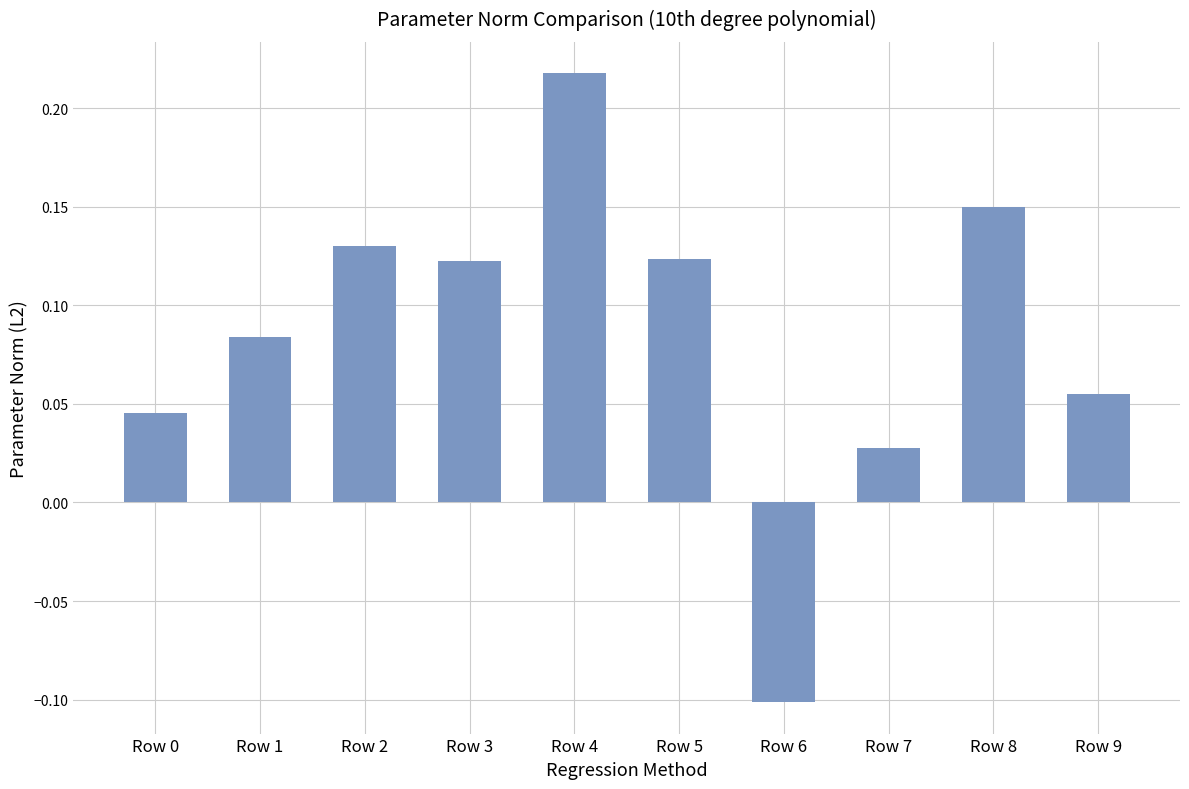

How many data points does each series have?

10